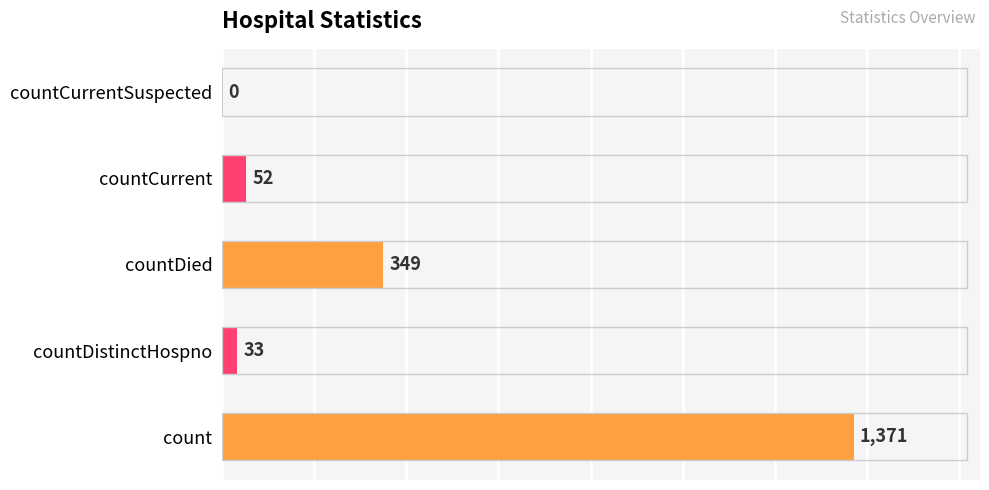

True or false: the data shows 0 at countCurrentSuspected.

True